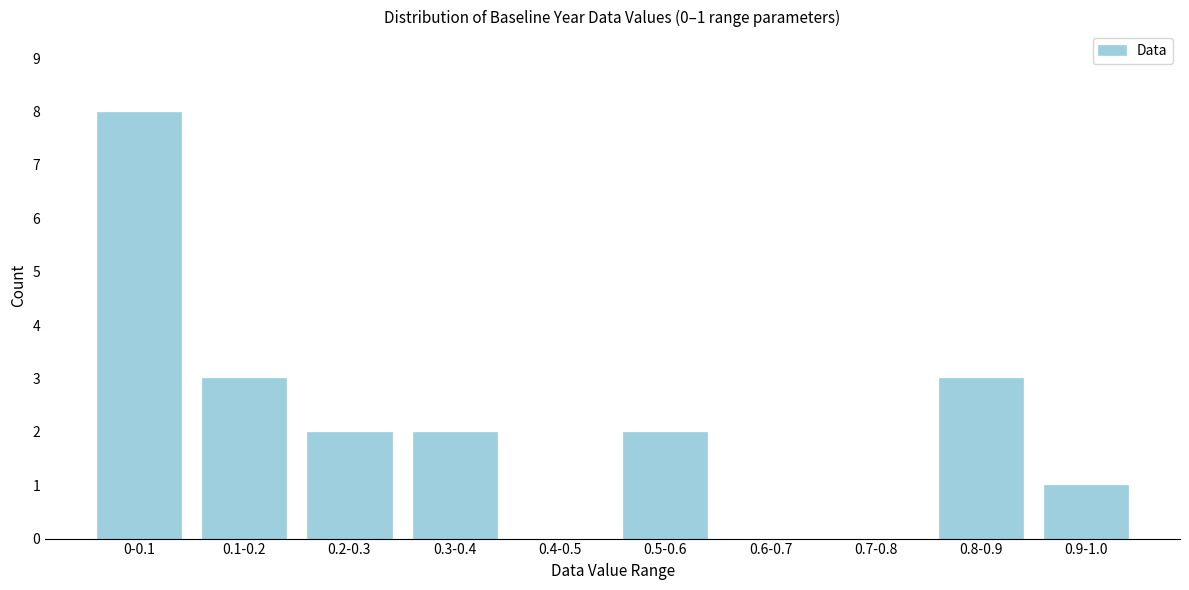

Reading left to right, what are all the values shown in this chart?

0-0.1=8	0.1-0.2=3	0.2-0.3=2	0.3-0.4=2	0.4-0.5=0	0.5-0.6=2	0.6-0.7=0	0.7-0.8=0	0.8-0.9=3	0.9-1.0=1